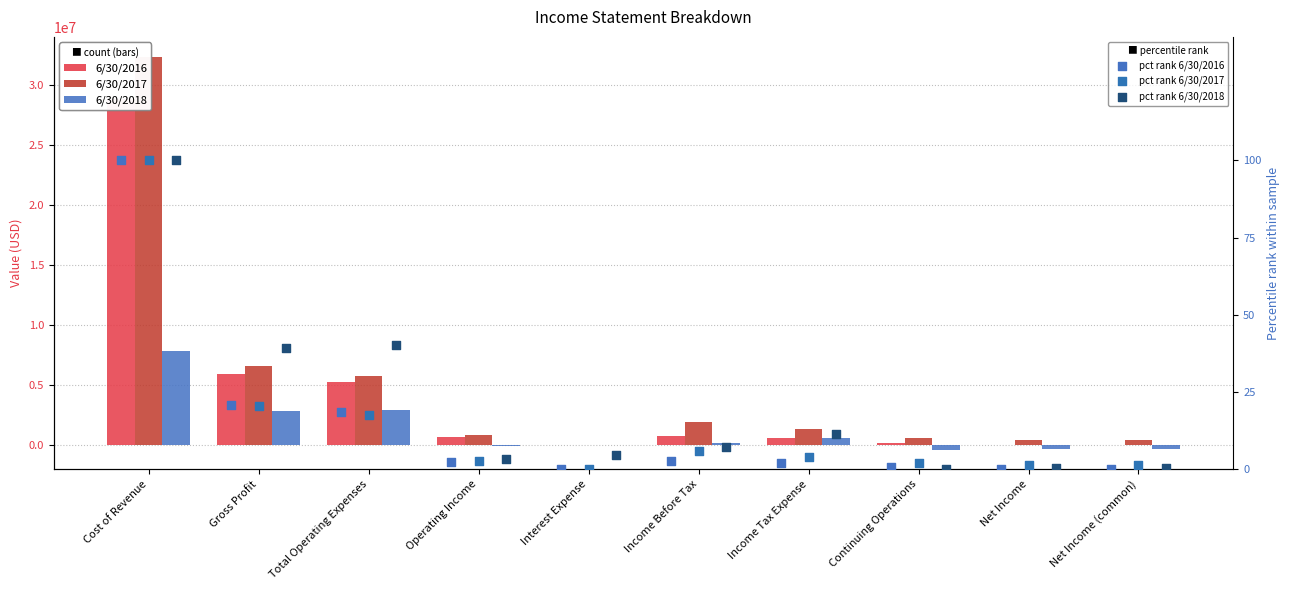

Which series has the widest spread of Y values?

6/30/2017